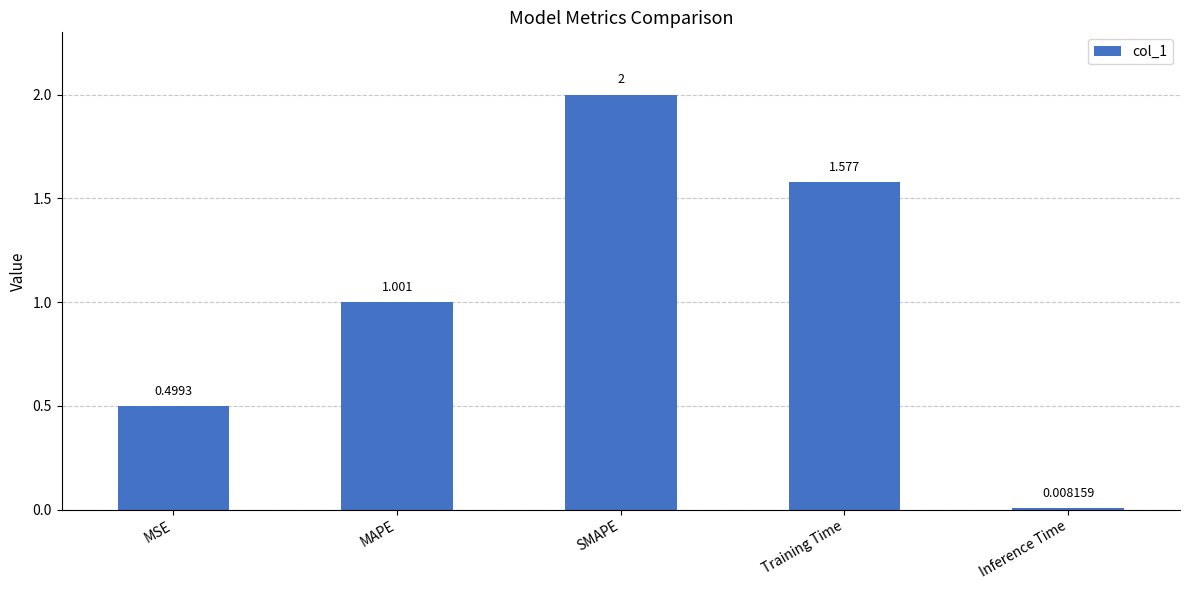

What is the label of the 2nd bar from the right?

Training Time